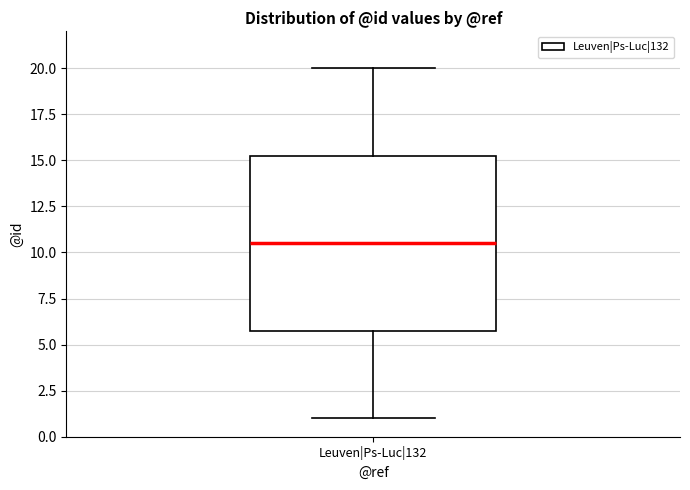

Read this box plot against the y-axis: the position of the median line, the range covered by the box, and the ends of both whiskers. The values are not printed on the chart, so give them approximately, as read against the axis.

median 10.5, box 6.0 to 15.5, whiskers 1.0 to 20.0